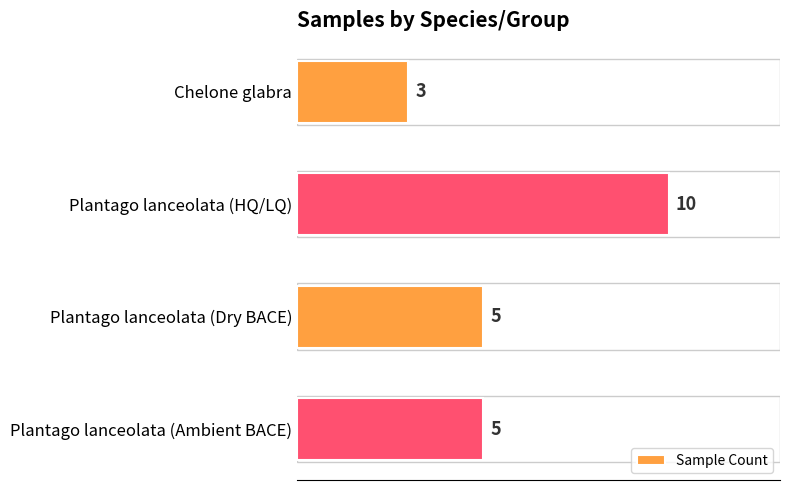

Reading top to bottom, list all the values displayed in this chart.

3	10	5	5